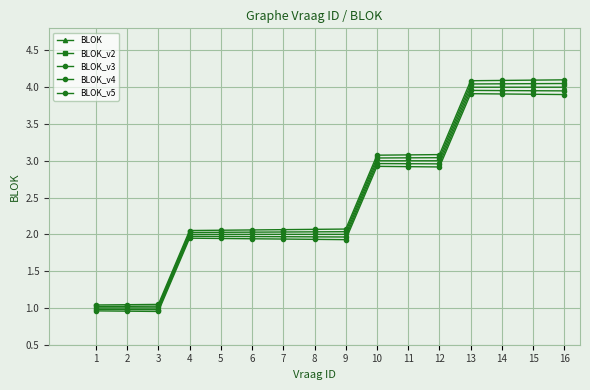

What is the difference between the maximum and minimum values in the BLOK_v5 series?

3.0